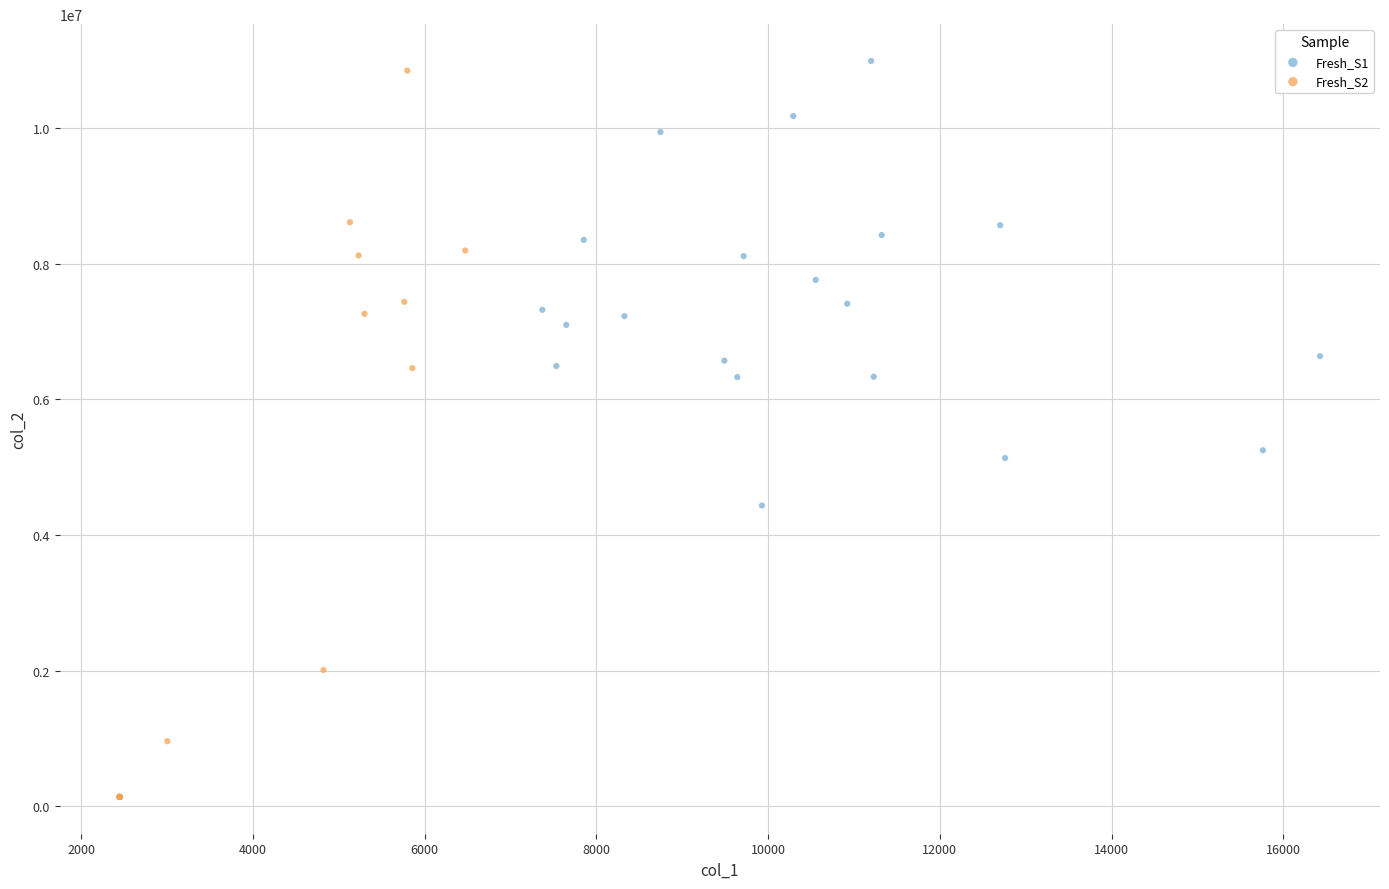

Which series contains the lowest Y value?

Fresh_S2